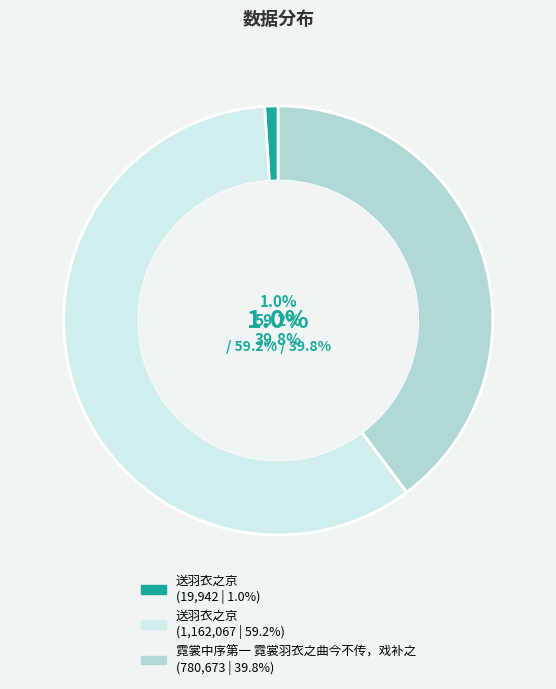

What percentage is the 送羽衣之京 (1162067) slice, to the nearest percent?

59%